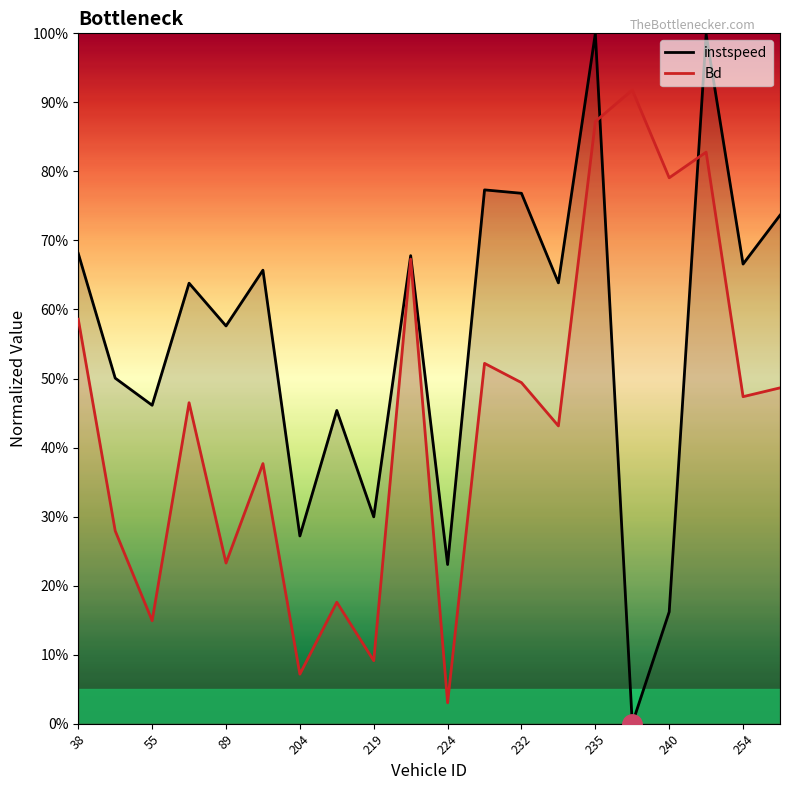

Does the chart display data point markers on the line(s)?

No